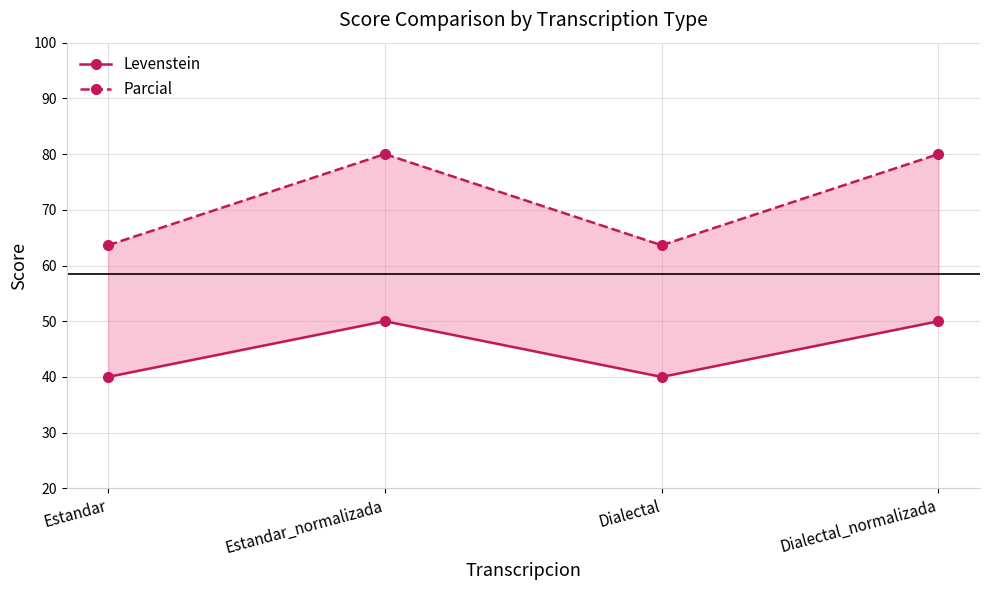

Reading left to right, transcribe all the data shown in this chart.

Levenstein: Estandar=40.0	Estandar_normalizada=50.0	Dialectal=40.0	Dialectal_normalizada=50.0
Parcial: Estandar=63.6	Estandar_normalizada=80.0	Dialectal=63.6	Dialectal_normalizada=80.0